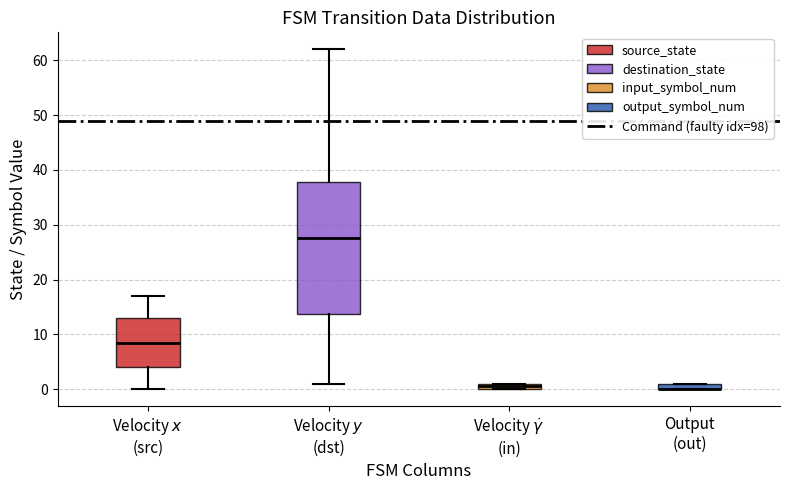

Which box is the tallest, from its lower edge to its upper edge?

Velocity $y$ (dst)